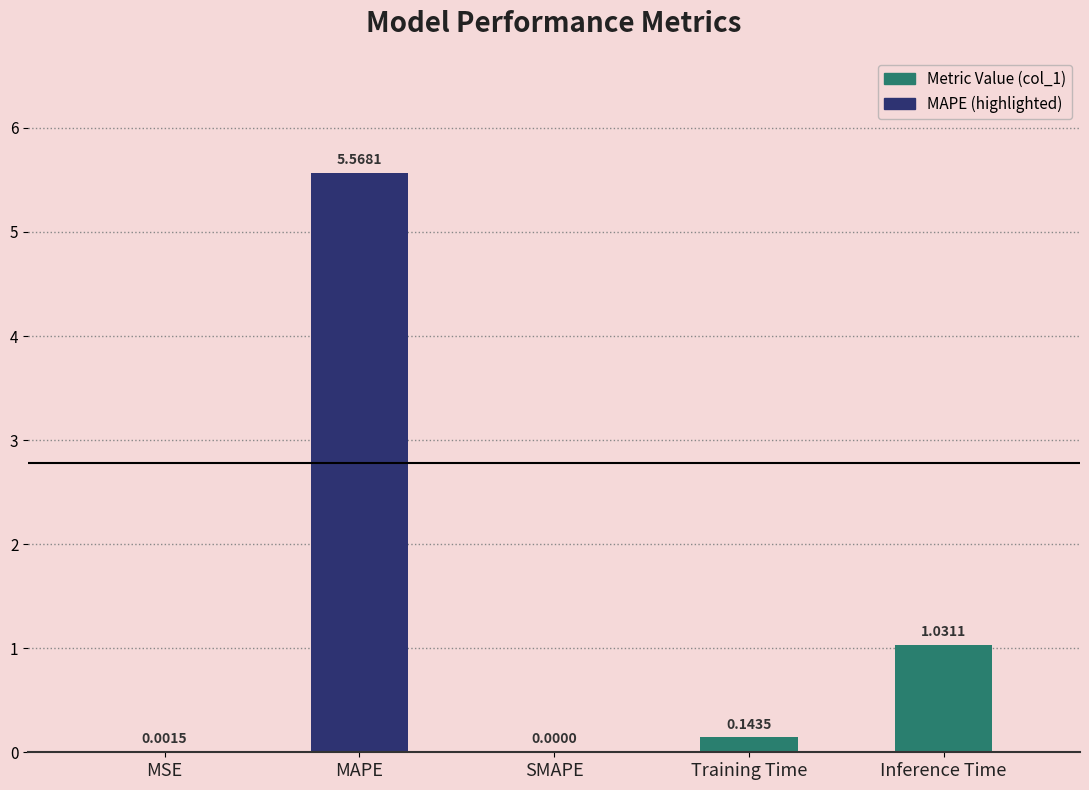

Are the bars horizontal?

No